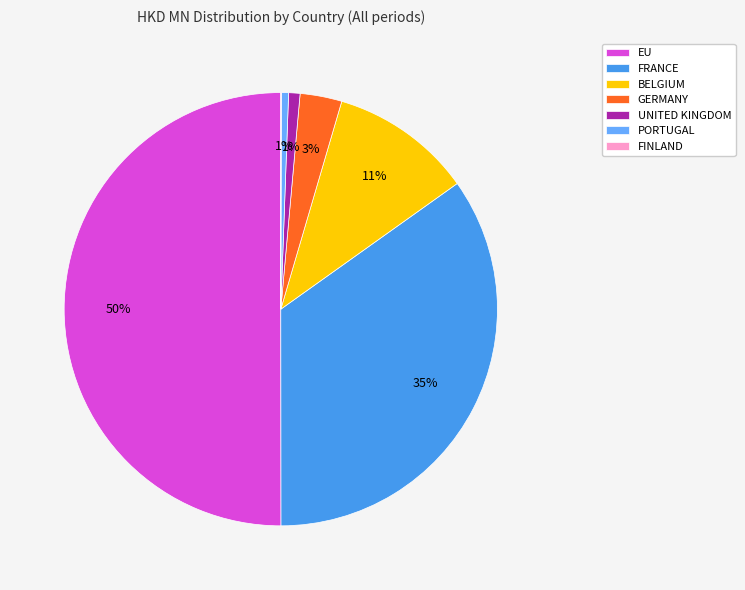

Which has a higher value, BELGIUM or GERMANY?

BELGIUM